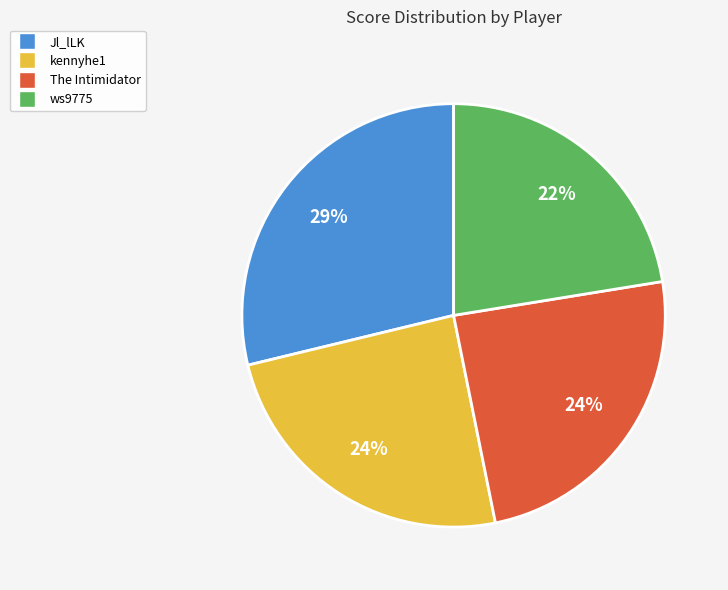

Does any single category account for the majority?

No